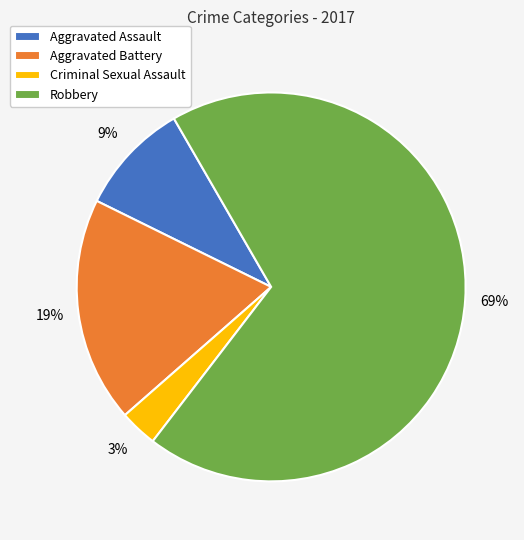

Combined, do Robbery and Aggravated Battery account for over 50%?

Yes